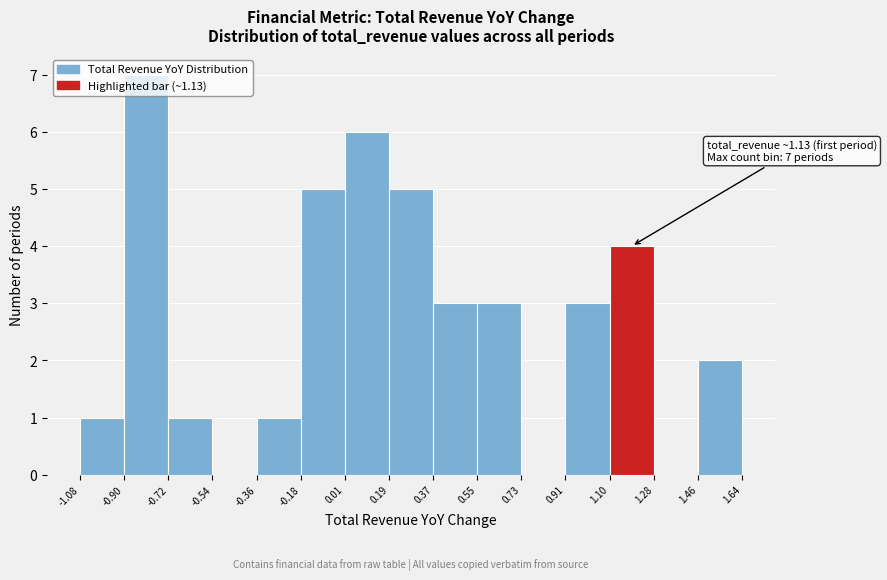

Over which range of the x-axis is the bar tallest?

-0.90 to -0.72